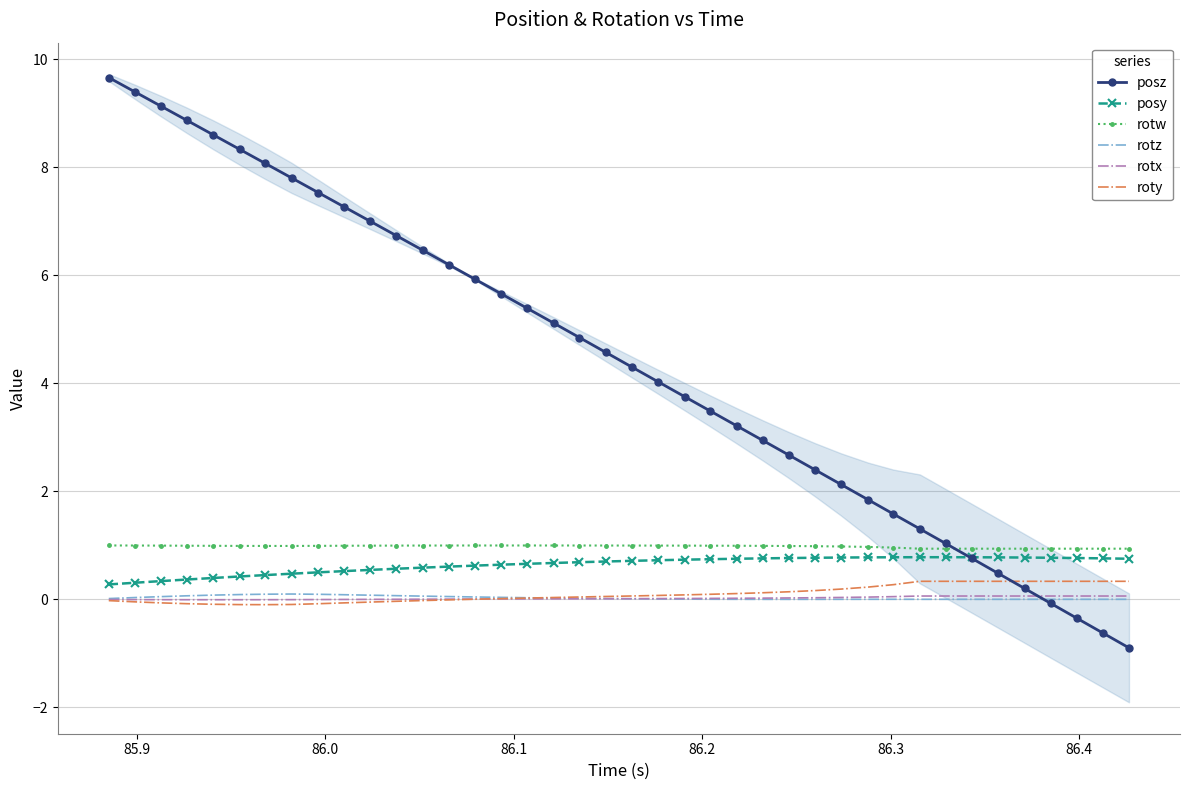

True or false: rotx and posy cross at least once.

False